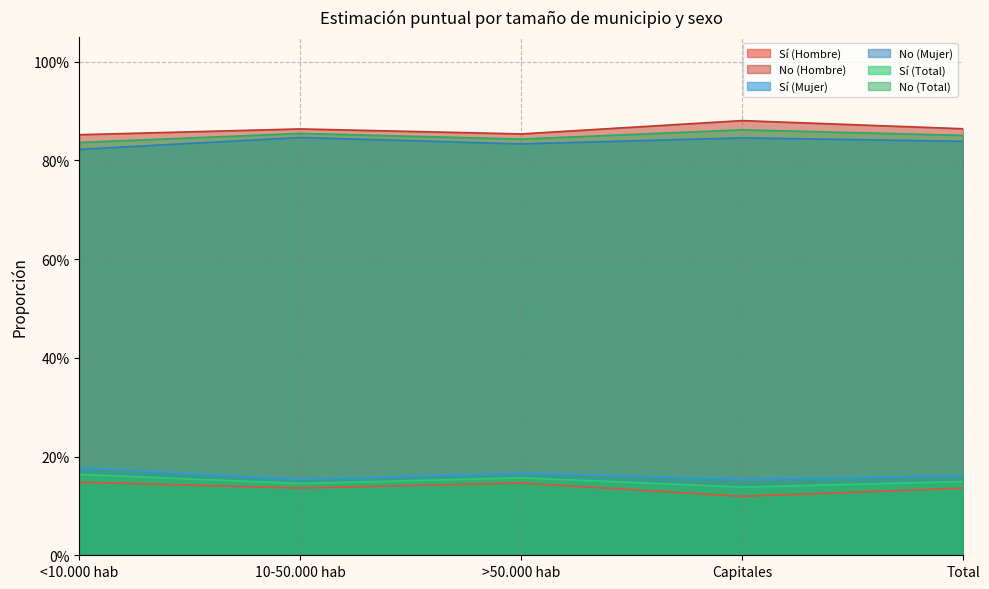

At which category does No (Hombre) reach its first local valley?

>50.000 hab